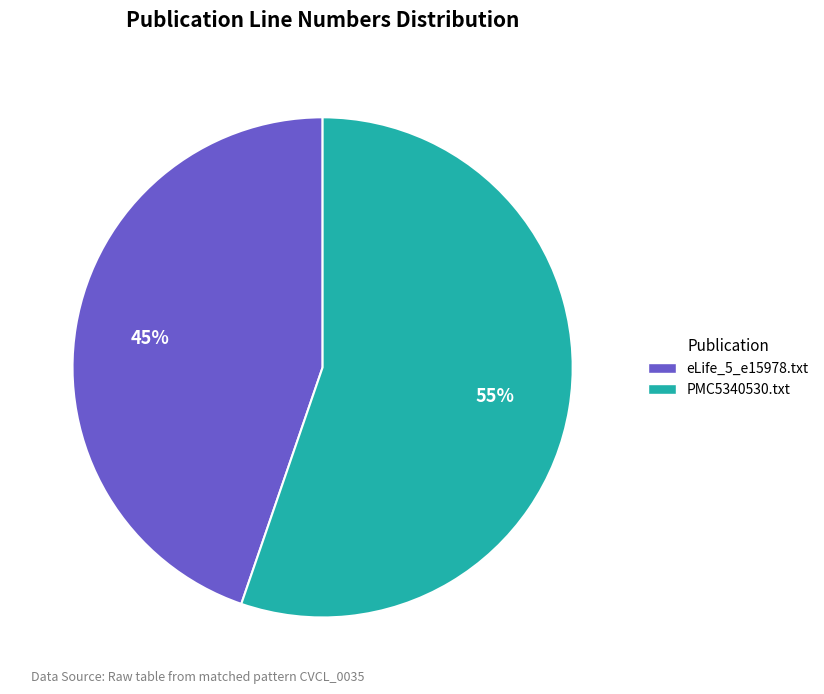

What is the smallest slice in the pie chart?

eLife_5_e15978.txt